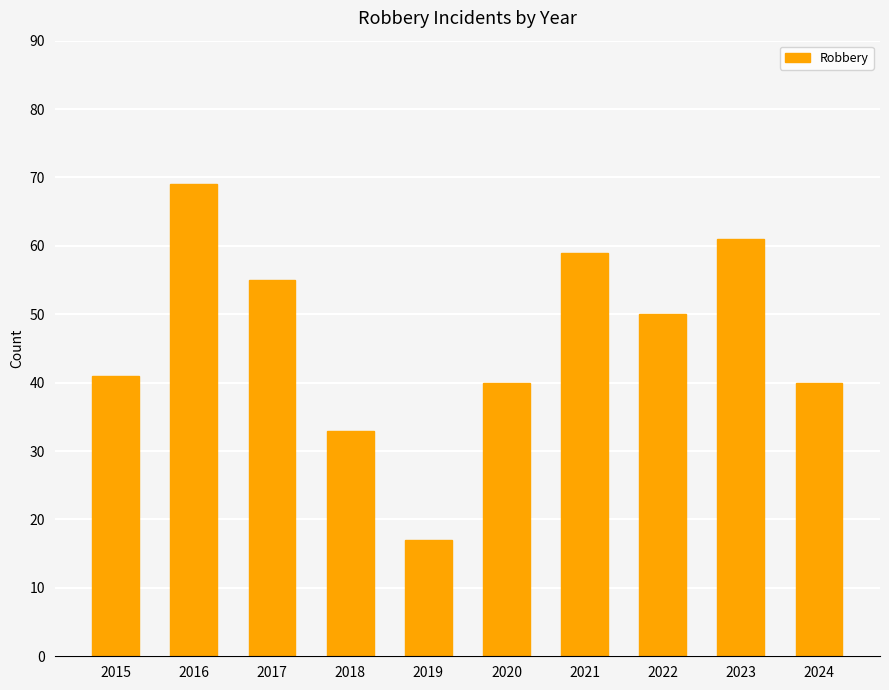

Which label corresponds to the smallest value in the chart?

2019